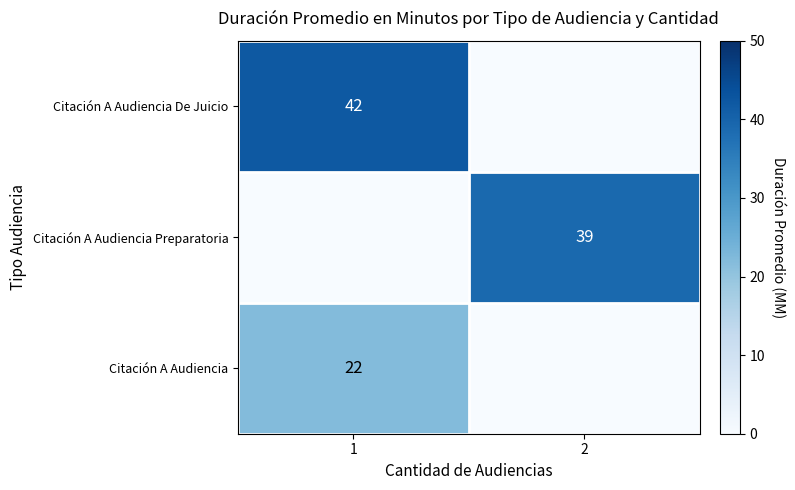

The value of Citación A Audiencia Preparatoria at 2 is 68. True or false?

False